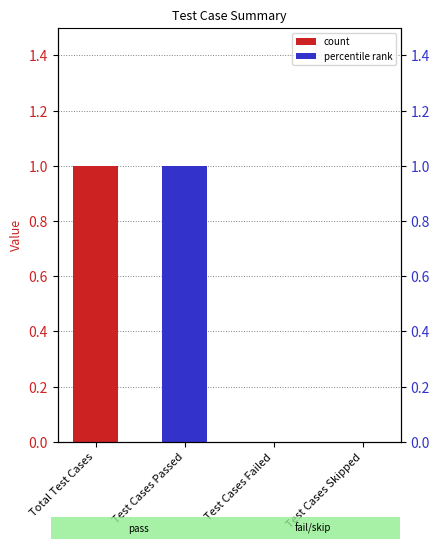

How many data points does each series have?

4